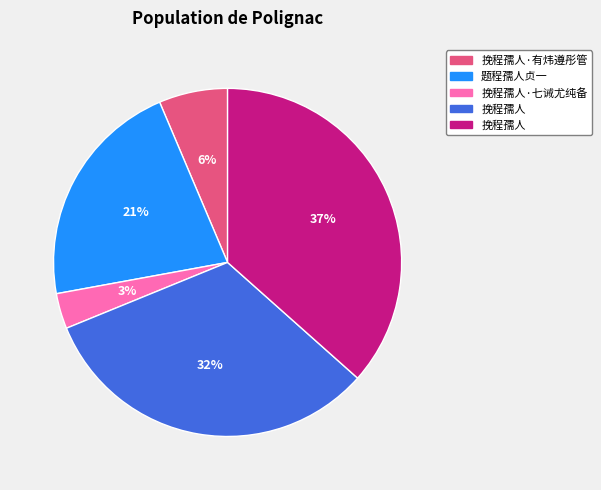

Is there any slice that represents more than half of the pie?

No